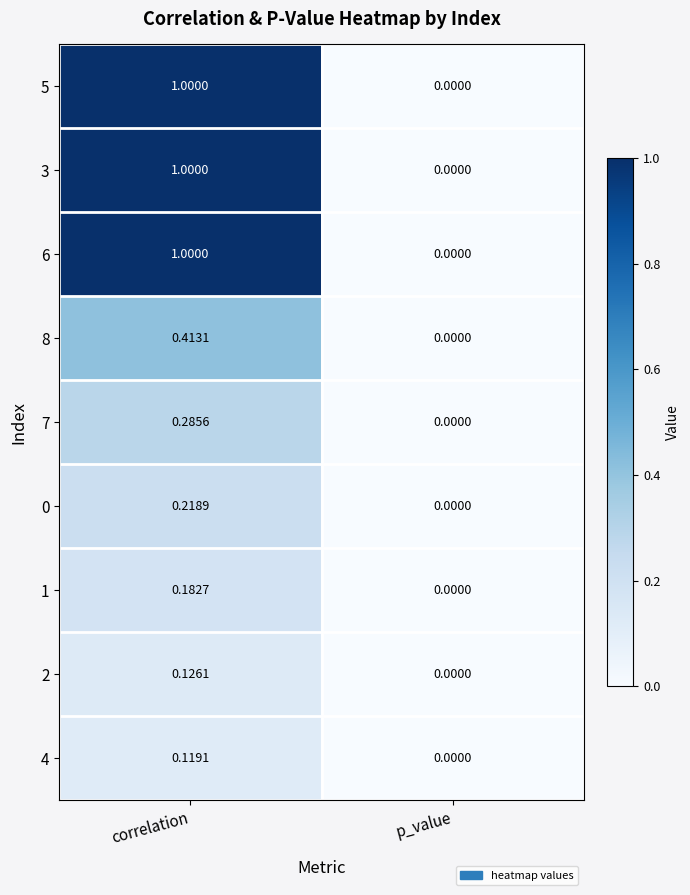

Which category has the lowest value across all series?

p_value